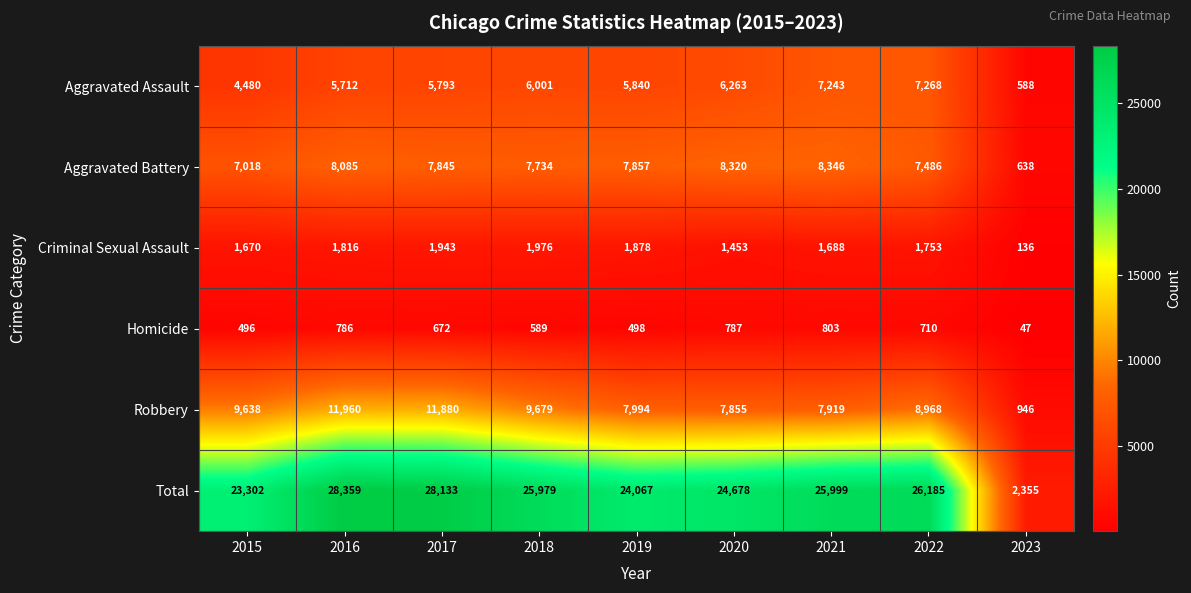

What is the sum of the Criminal Sexual Assault values at 2019 and 2021?

3566